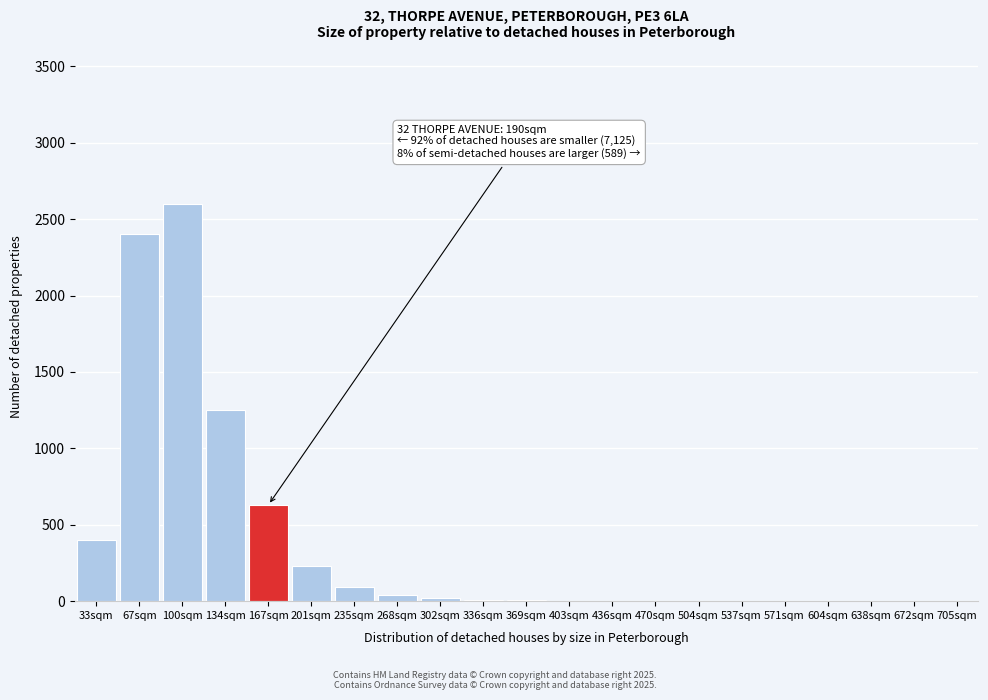

What is the sum of all values?

7684